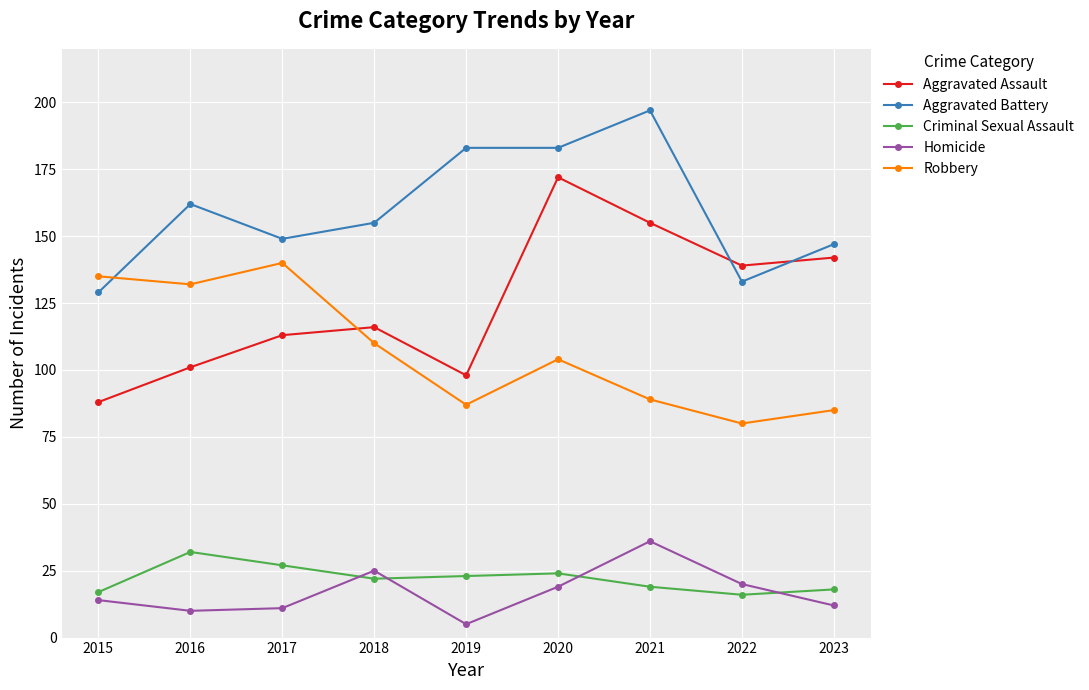

What is the sum of all Robbery values?

962